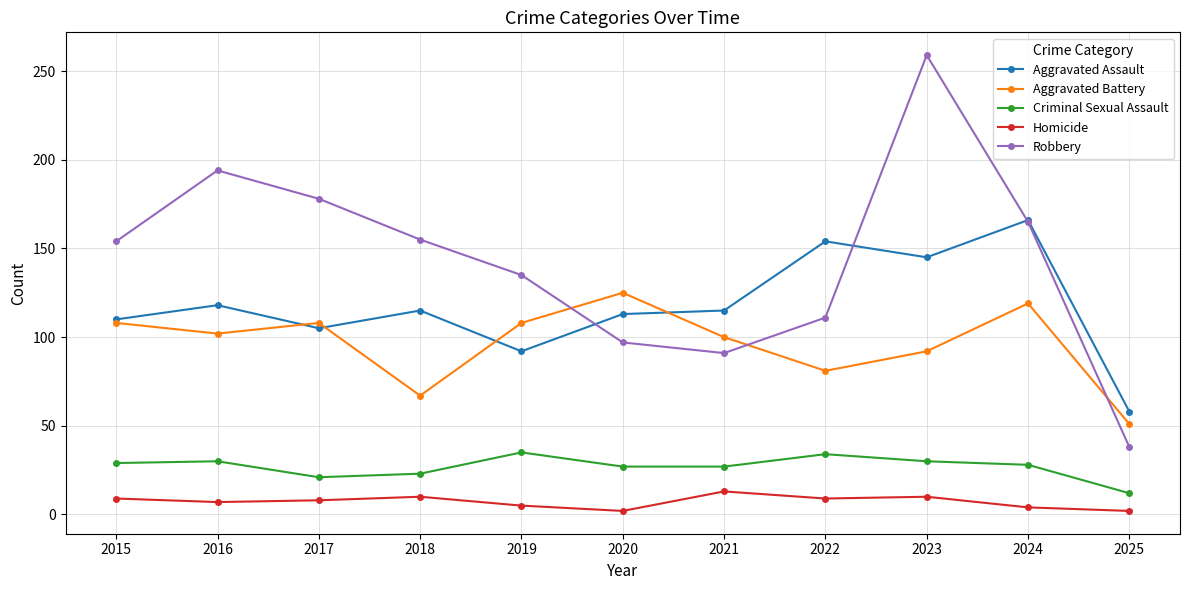

How many lines are shown in the chart?

5